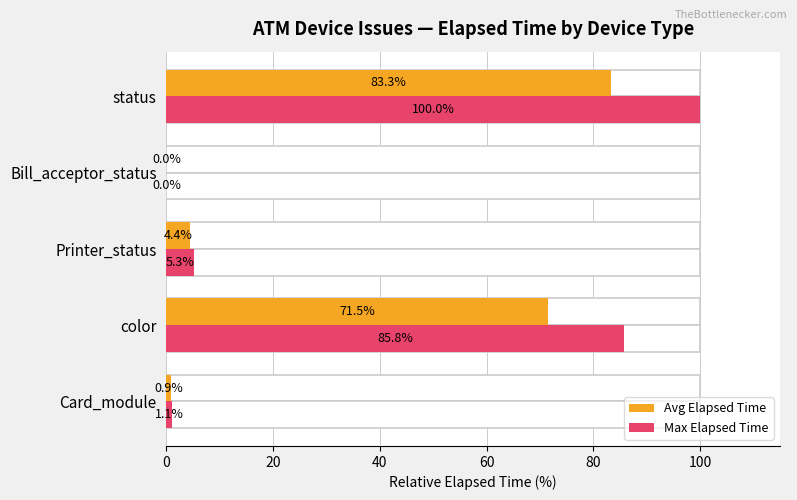

Between Printer_status and Bill_acceptor_status, which series saw the biggest shift?

Max Elapsed Time